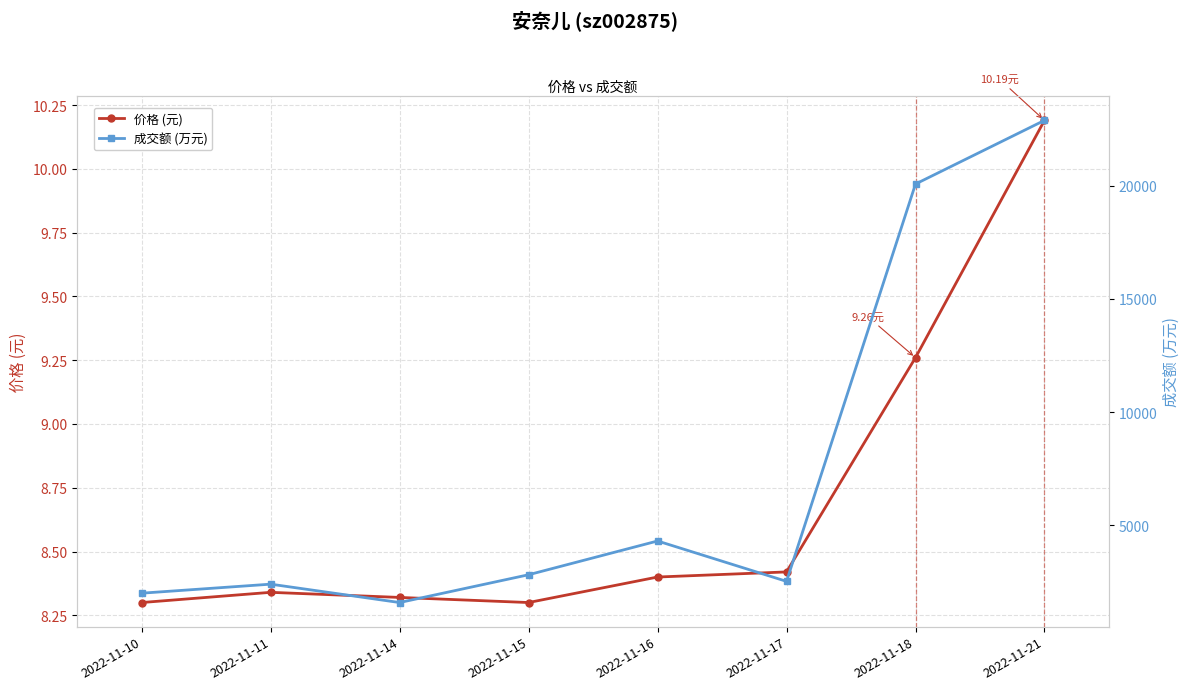

The value of 价格 (元) at 2022-11-18 is 9.3. True or false?

True